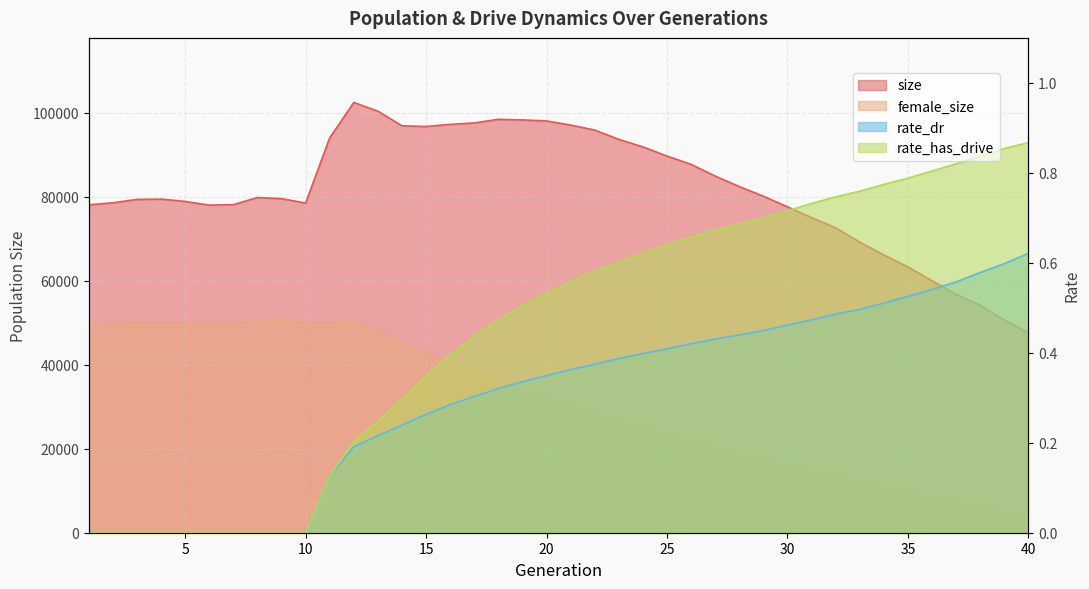

Does the chart have visible grid lines?

Yes